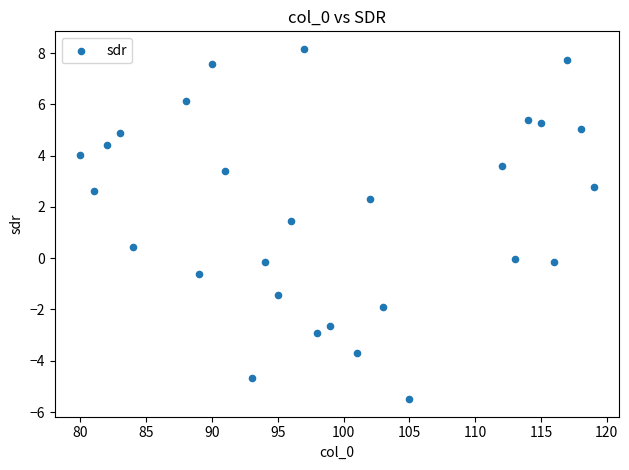

What is the range of Y values (max minus min)?

13.7